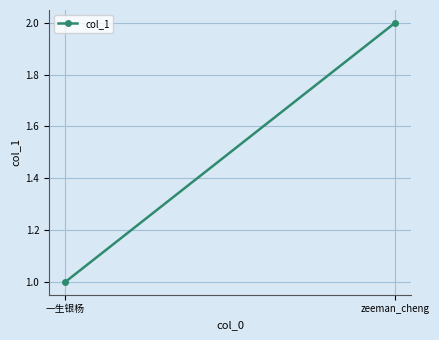

What is the label of the 1st point from the left?

一生银杨